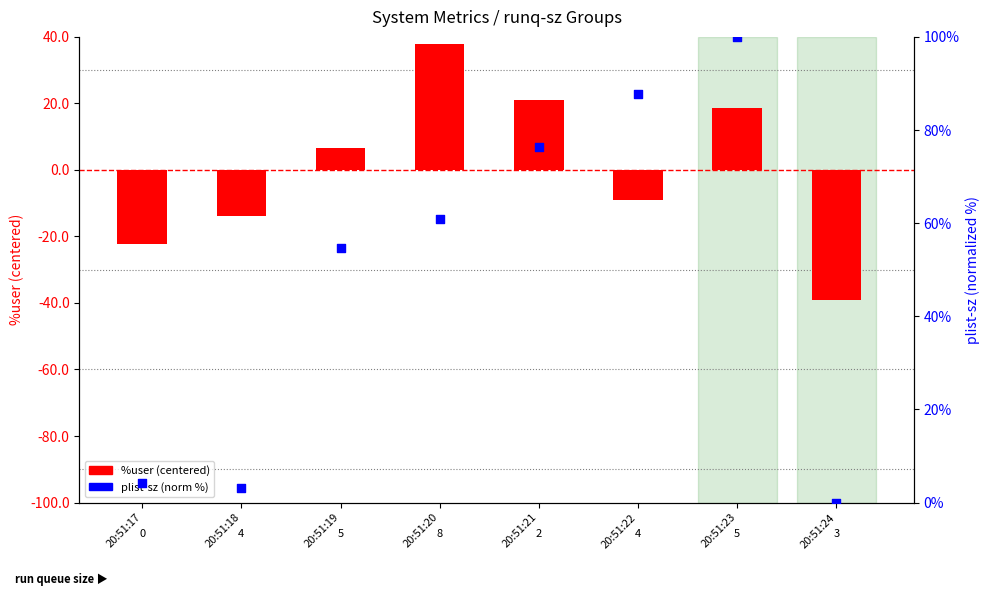

Is the value of plist-sz (norm %) at 20:51:23 greater than the value of %user (centered) at 20:51:22?

Yes